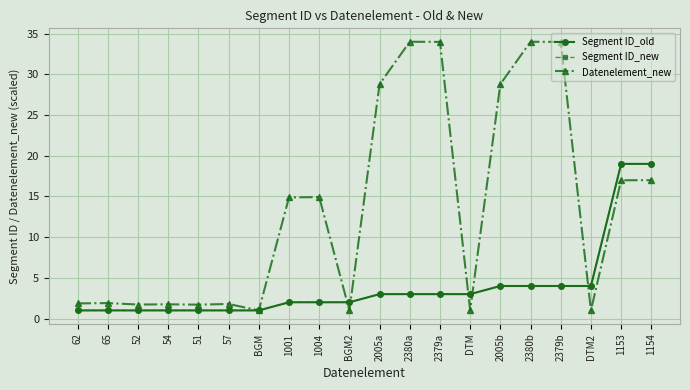

Reading right to left, list all the values displayed in this chart.

Segment ID_old: 1154=19.0	1153=19.0	DTM2=4.0	2379b=4.0	2380b=4.0	2005b=4.0	DTM=3.0	2379a=3.0	2380a=3.0	2005a=3.0	BGM2=2.0	1004=2.0	1001=2.0	BGM=1.0	57=1.0	51=1.0	54=1.0	52=1.0	65=1.0	62=1.0
Segment ID_new: 1154=19.0	1153=19.0	DTM2=4.0	2379b=4.0	2380b=4.0	2005b=4.0	DTM=3.0	2379a=3.0	2380a=3.0	2005a=3.0	BGM2=2.0	1004=2.0	1001=2.0	BGM=1.0	57=1.0	51=1.0	54=1.0	52=1.0	65=1.0	62=1.0
Datenelement_new: 1154=17.0	1153=17.0	DTM2=1.0	2379b=34.0	2380b=34.0	2005b=28.8	DTM=1.0	2379a=34.0	2380a=34.0	2005a=28.8	BGM2=1.0	1004=14.9	1001=14.9	BGM=1.0	57=1.8	51=1.7	54=1.7	52=1.7	65=1.9	62=1.9